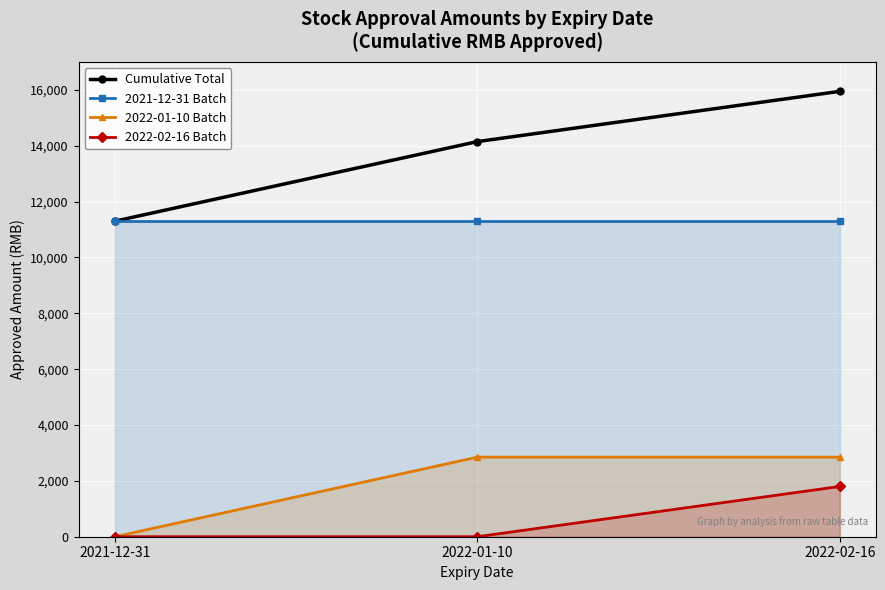

At which label does 2021-12-31 Batch reach its minimum?

2021-12-31